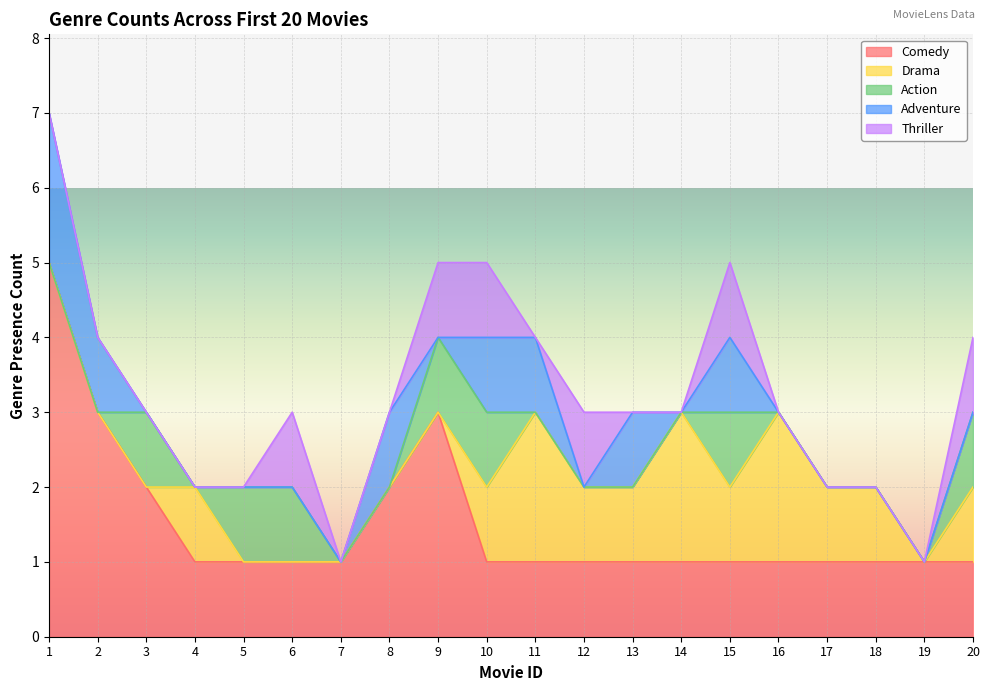

True or false: Action and Thriller intersect in this chart.

False